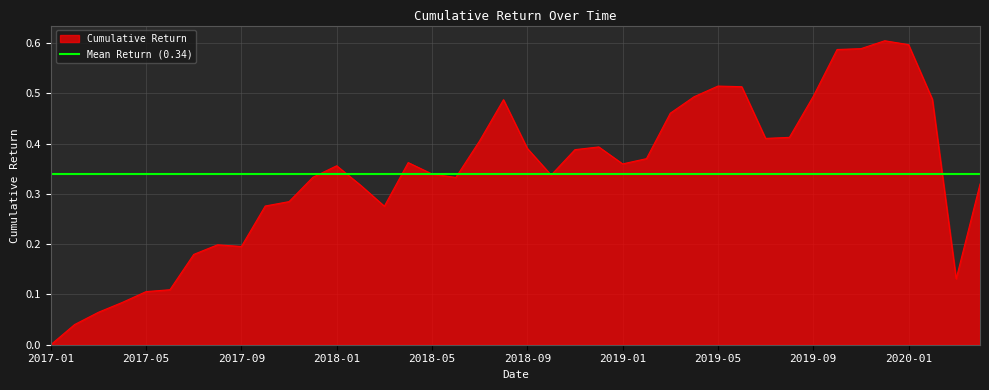

Reading left to right, extract all data points from this chart.

0.0	0.0	0.1	0.1	0.1	0.1	0.2	0.2	0.2	0.3	0.3	0.3	0.4	0.3	0.3	0.4	0.3	0.3	0.4	0.5	0.4	0.3	0.4	0.4	0.4	0.4	0.5	0.5	0.5	0.5	0.4	0.4	0.5	0.6	0.6	0.6	0.6	0.5	0.1	0.3